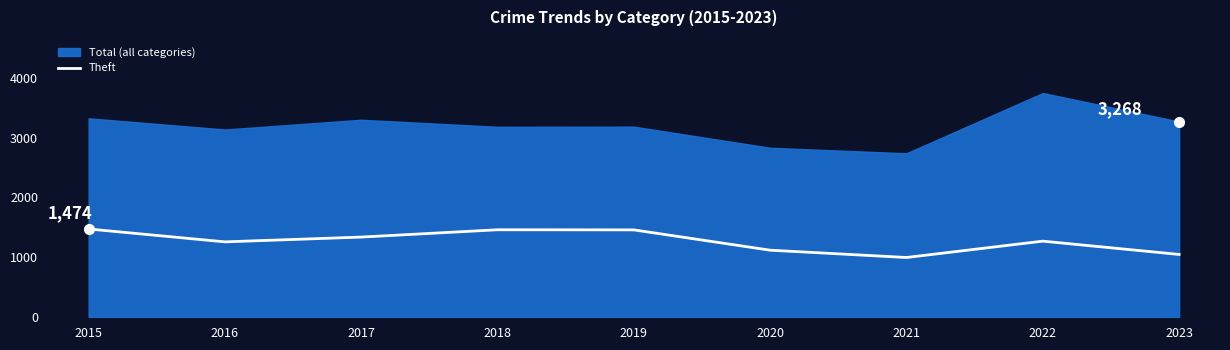

What is the value of the 9th point from the left?

1049